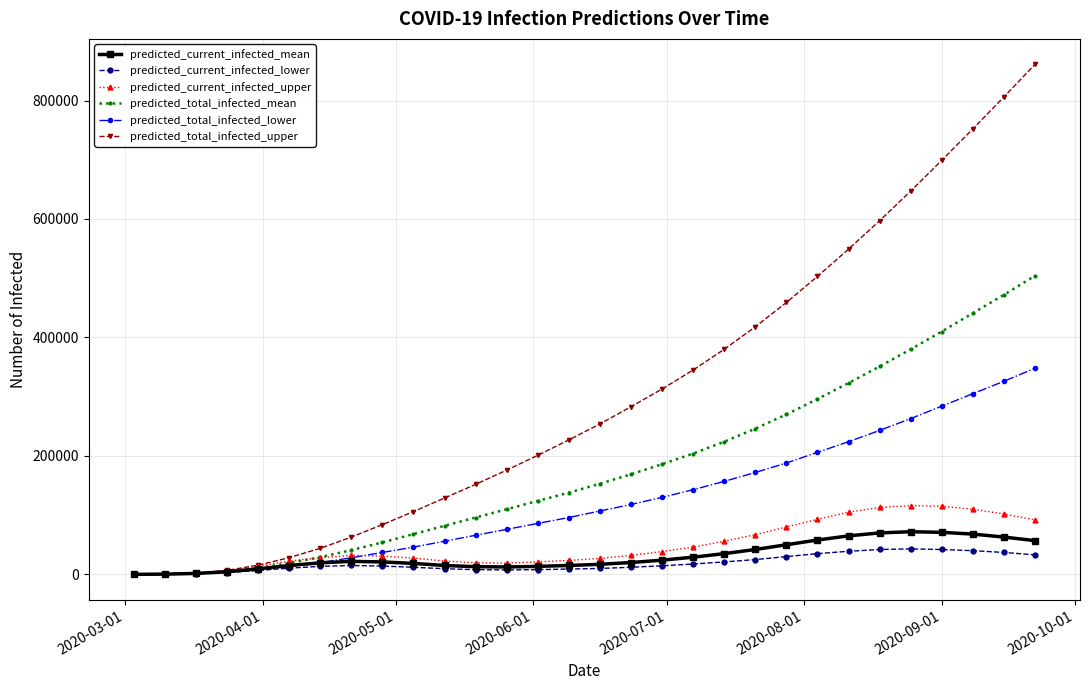

Which series has the largest total across all categories?

predicted_total_infected_upper